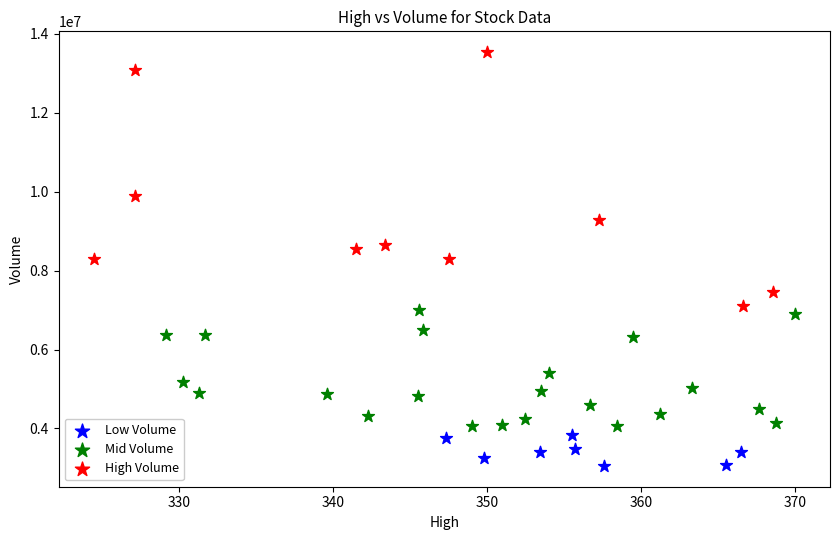

Which series contains the highest Y value?

High Volume